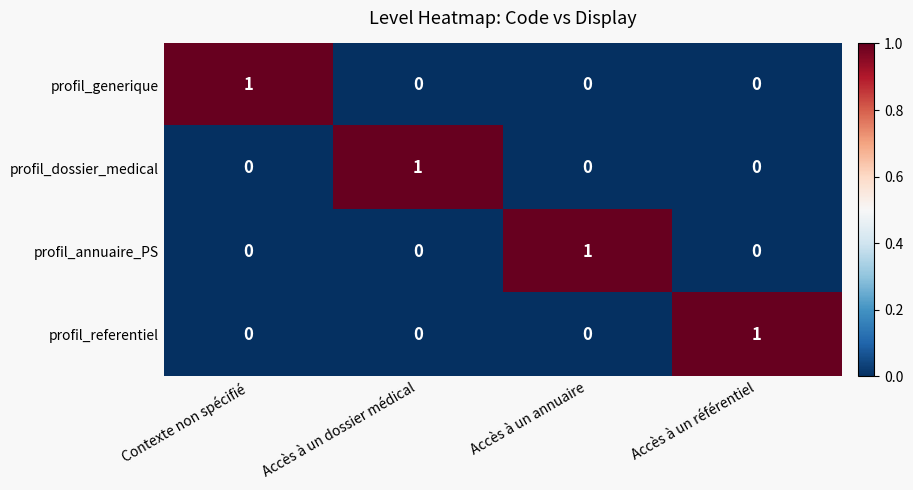

At which label does profil_generique reach its peak?

Contexte non spécifié